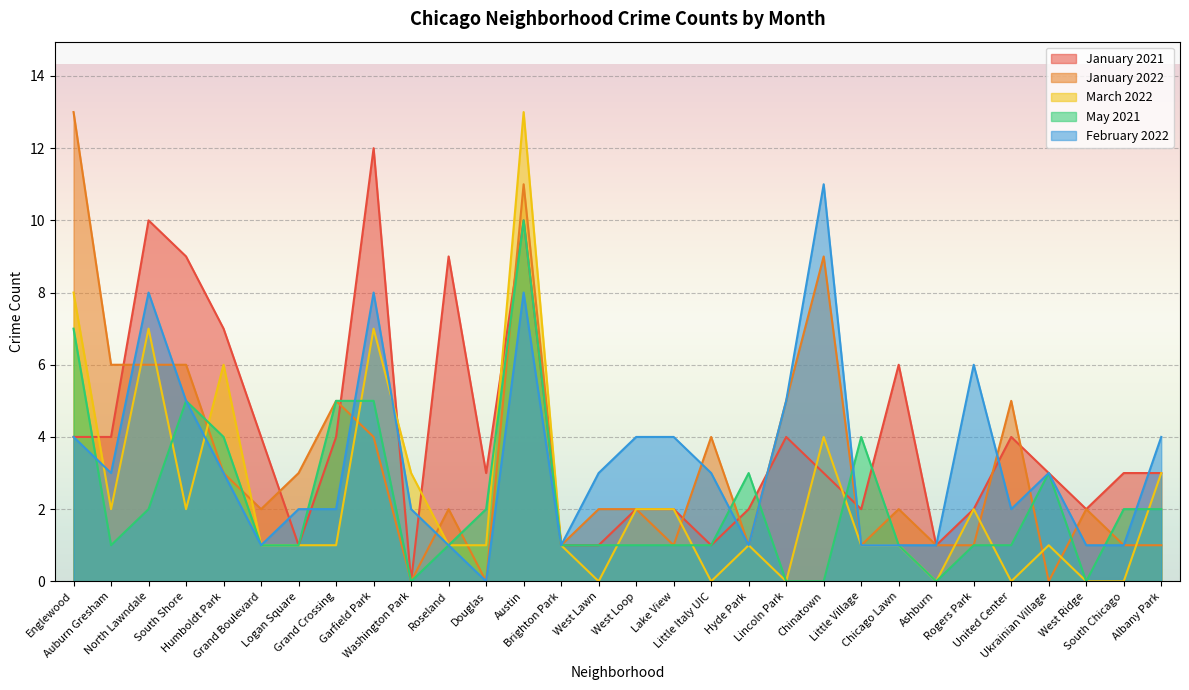

What is the highest value of the January 2022 series?

13